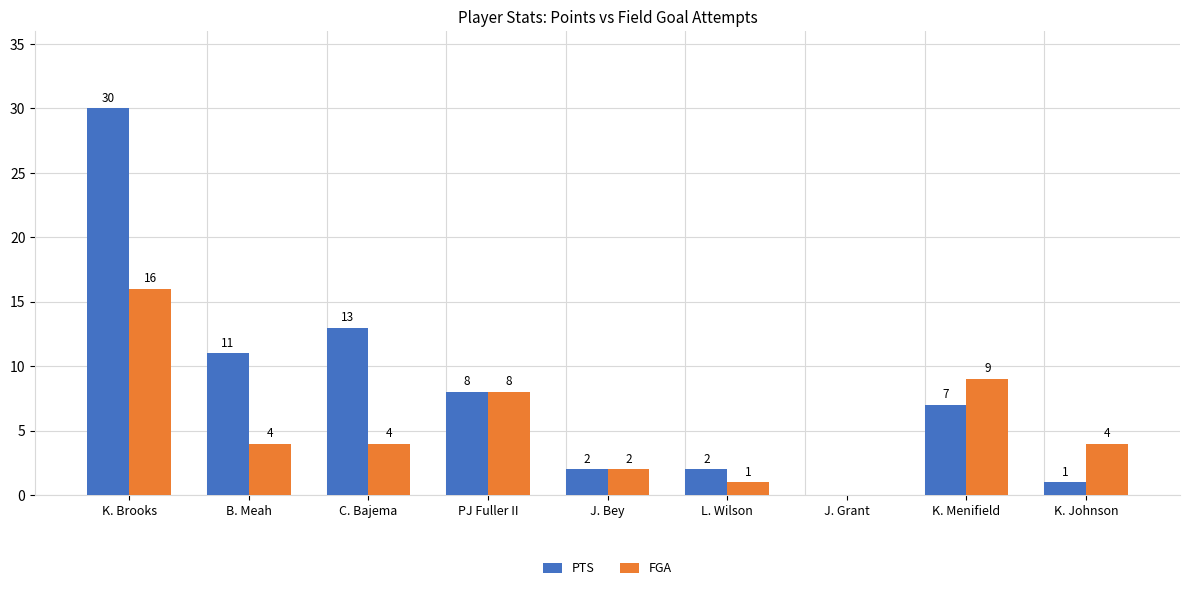

True or false: FGA has a value of 11 at PJ Fuller II.

False